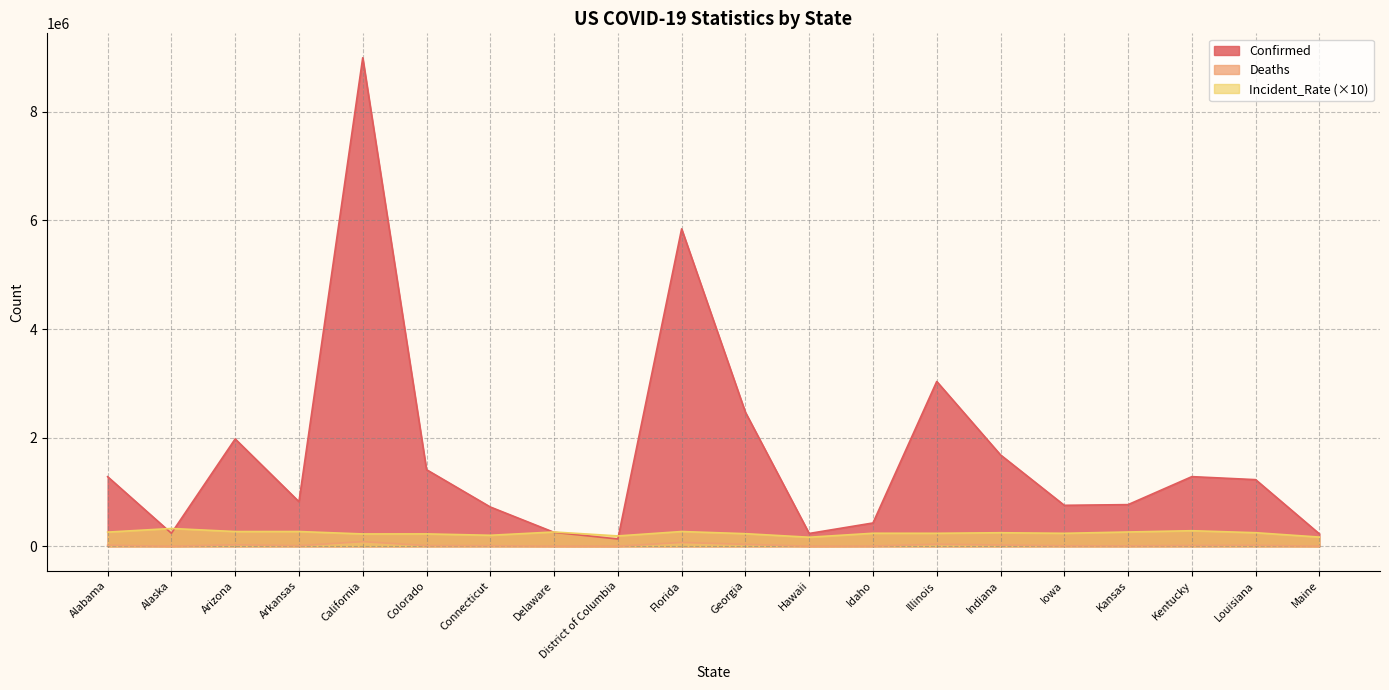

Does the chart have visible grid lines?

Yes